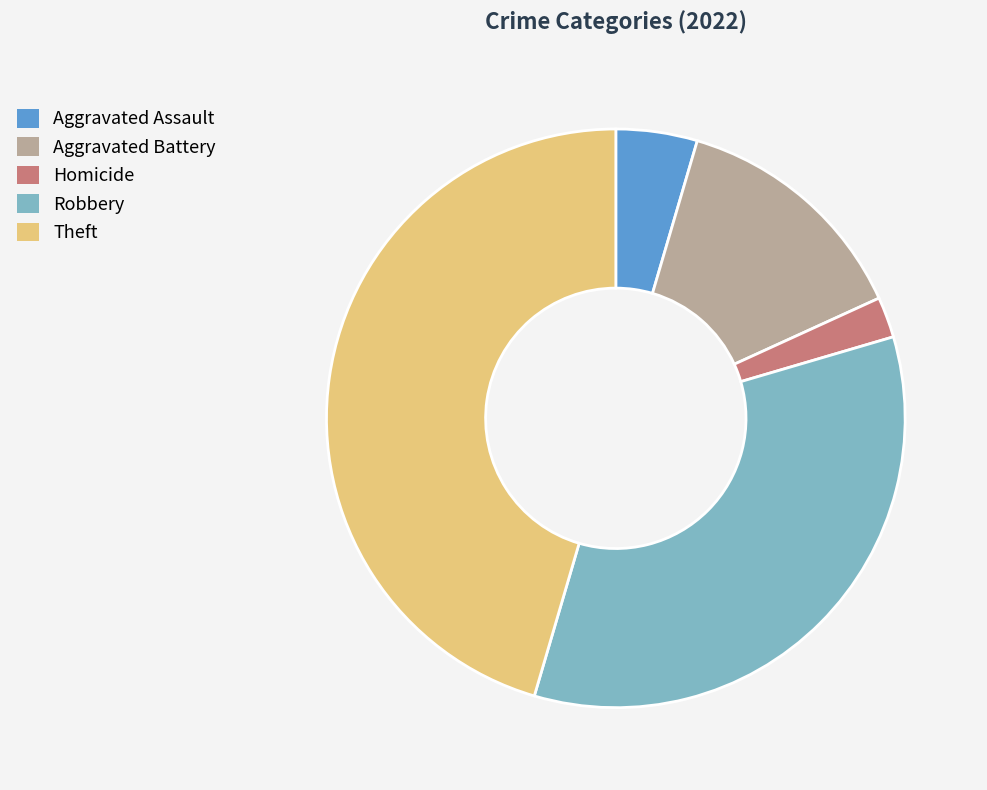

How many slices are in this pie chart?

5